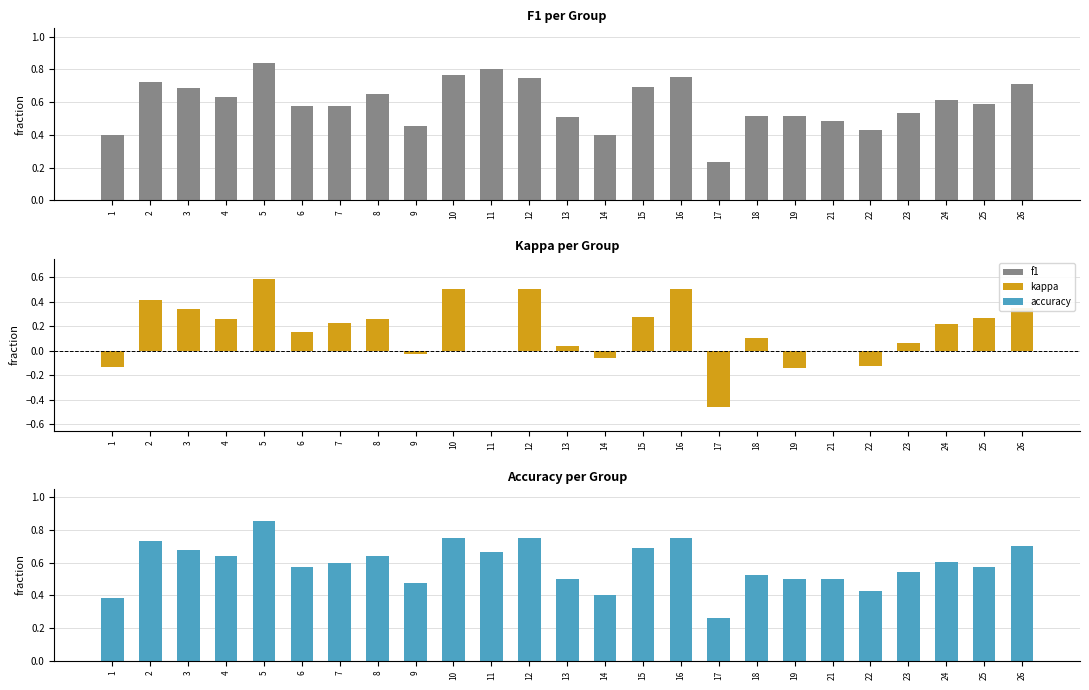

What is the value of the f1 bar at the 15th from the left?

0.7